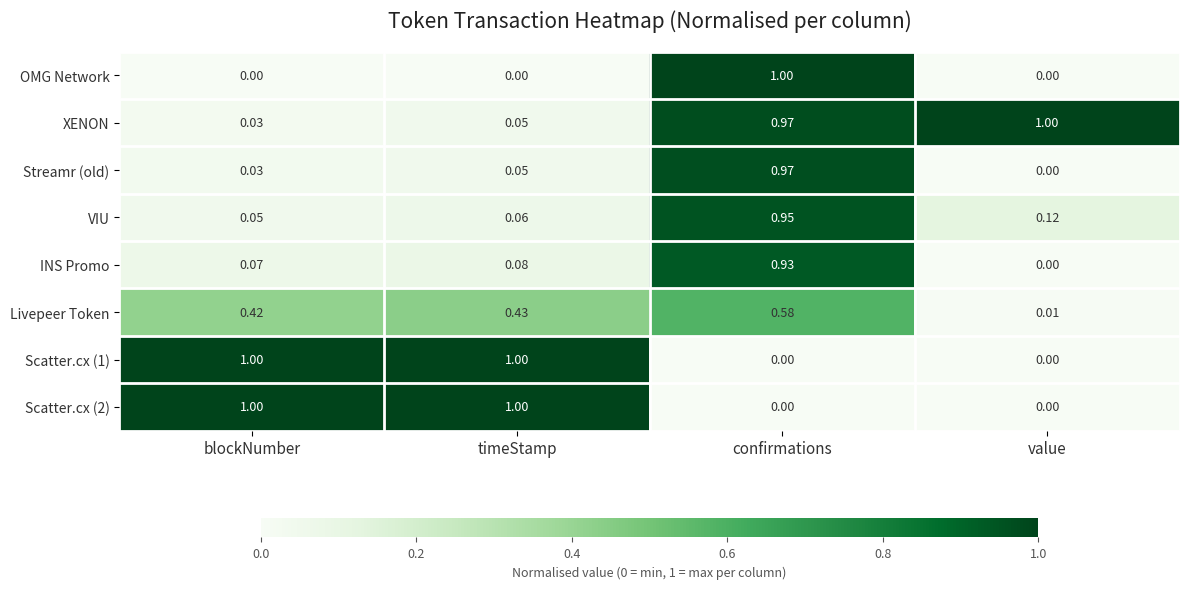

Rank the categories by Streamr (old) value from highest to lowest.

confirmations, timeStamp, blockNumber, value